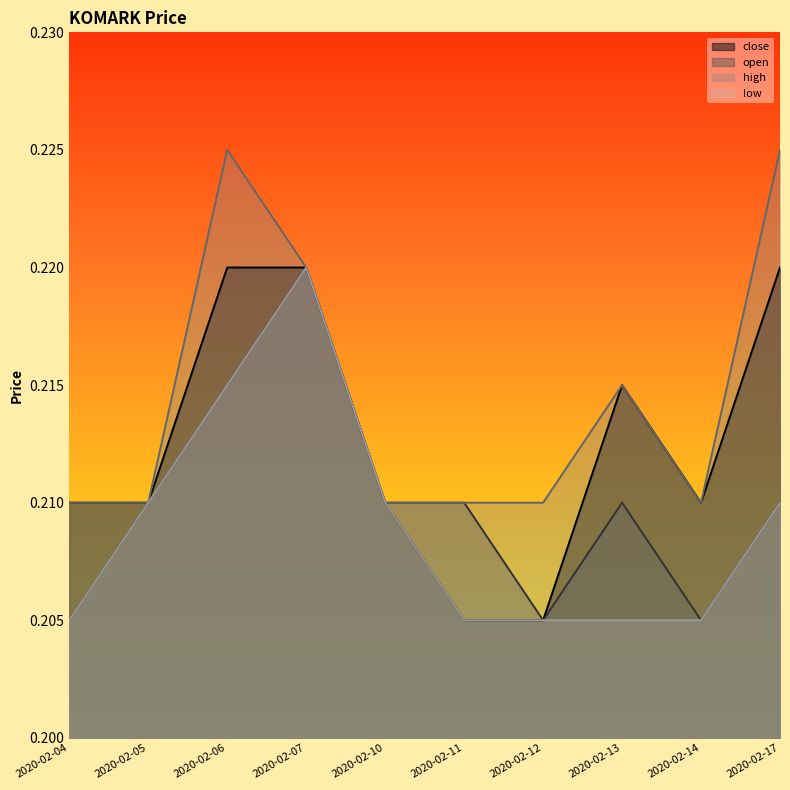

What are all the series names shown in the legend?

close, open, high, low